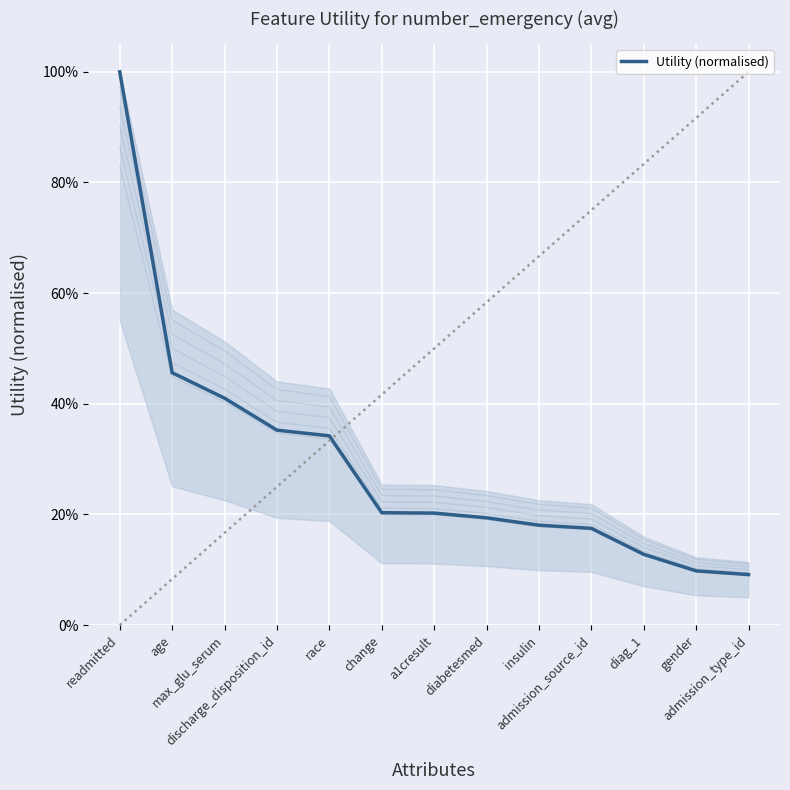

What position from the left is change?

6